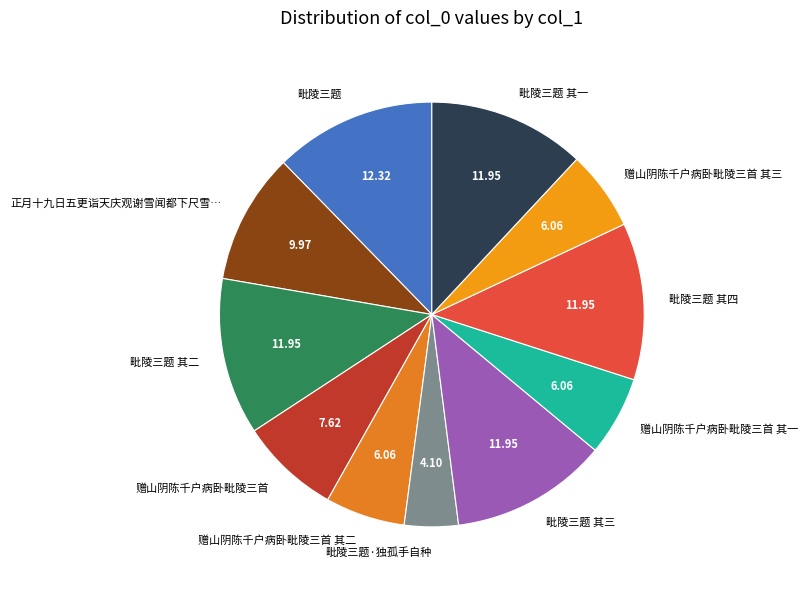

Is it true that 赠山阴陈千户病卧毗陵三首 其三 is 6% of the pie?

True